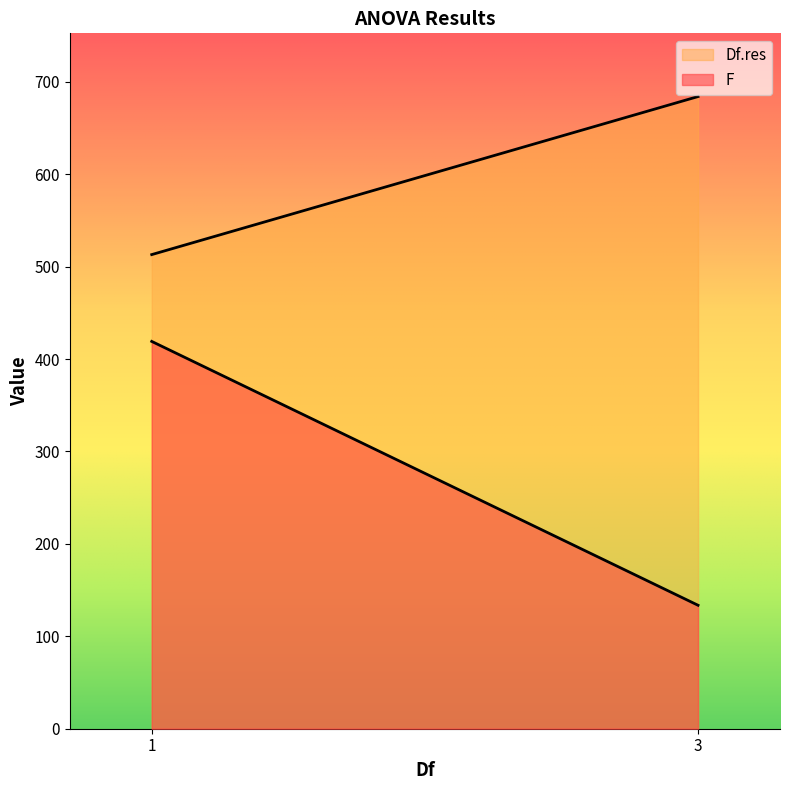

List the series in order of their peak value, lowest first.

F, Df.res